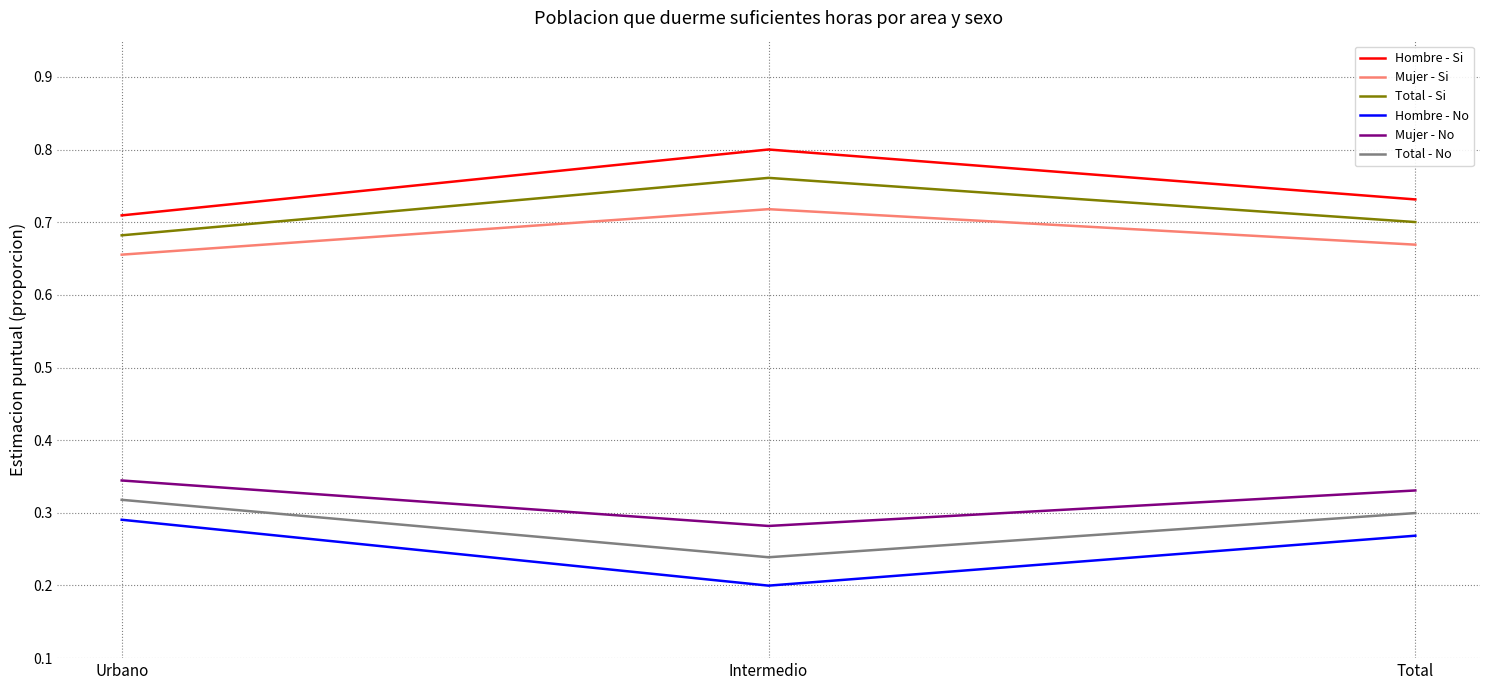

Is it true that Hombre - No equals 0.2 at Intermedio?

True